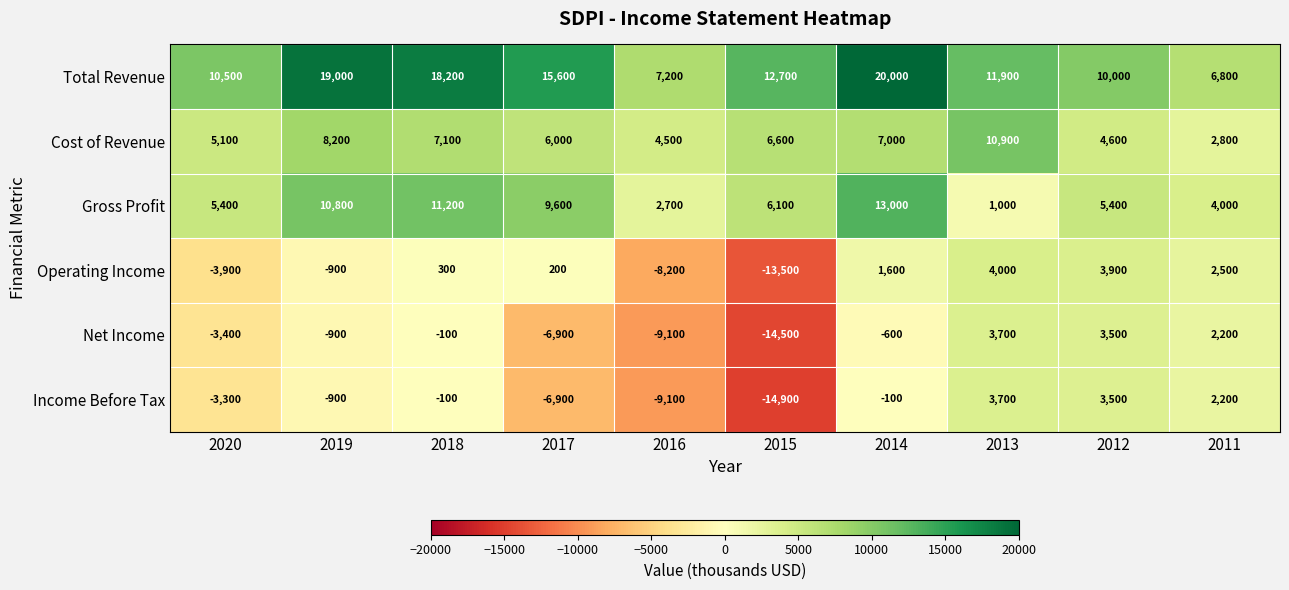

At which category is the sum across all series the highest?

2014